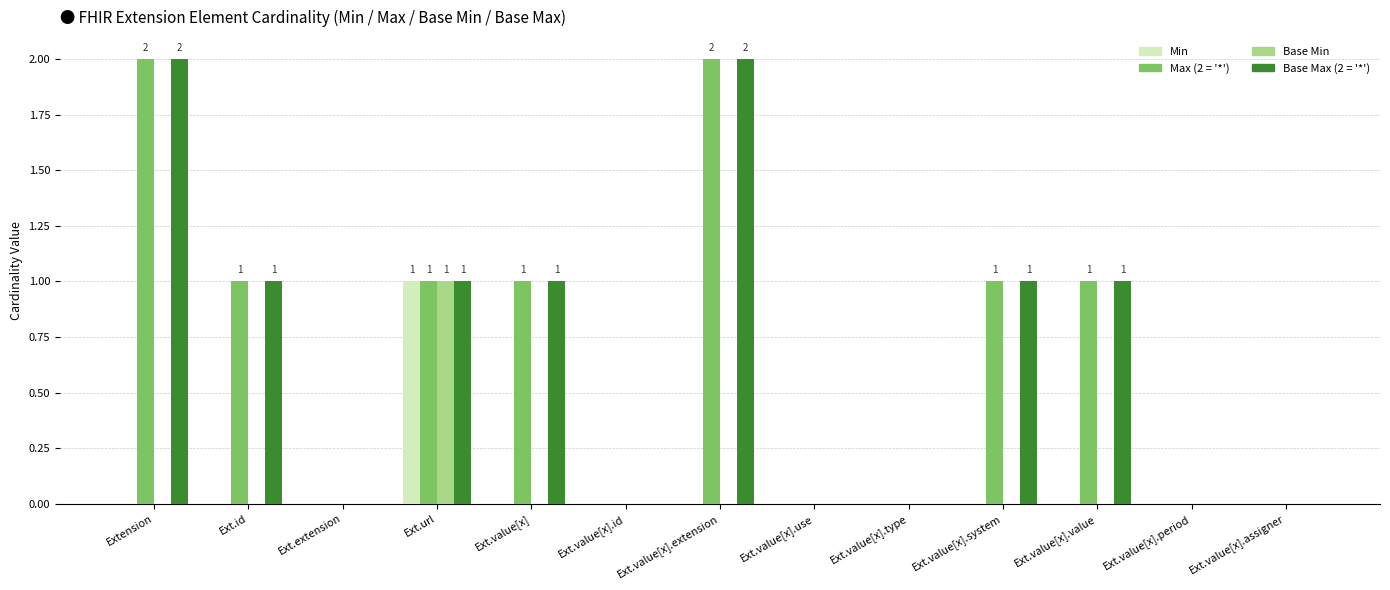

How many groups of bars are there?

13